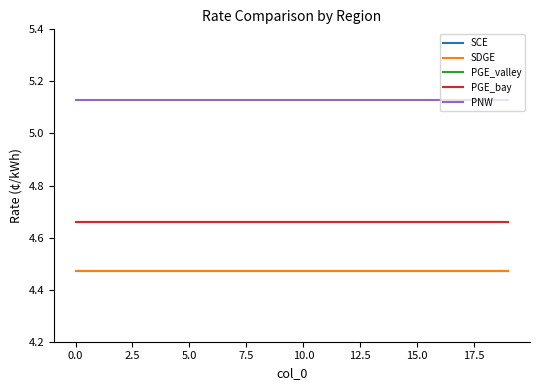

Does the chart display data point markers on the line(s)?

No